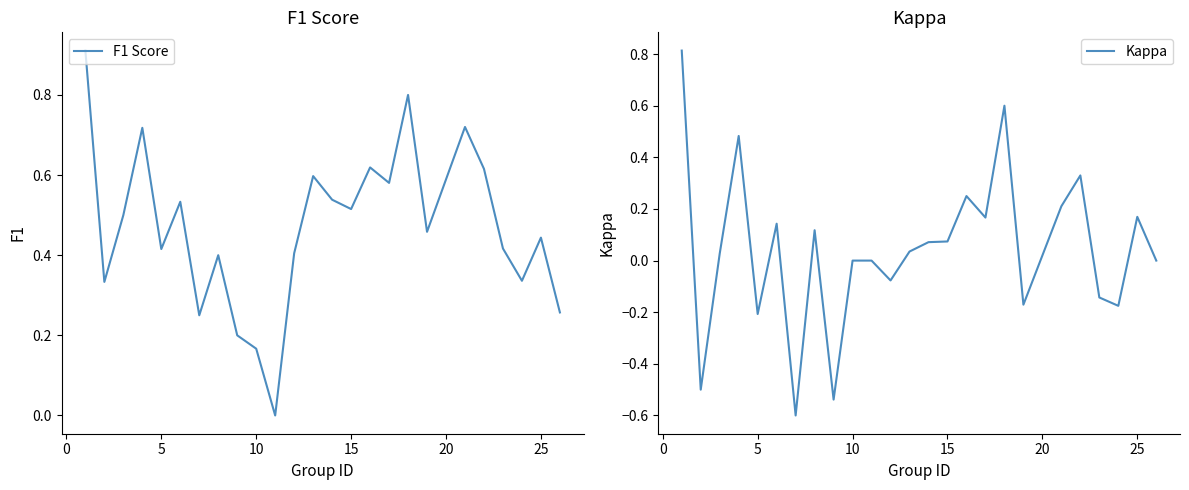

What is the maximum value for Kappa?

0.8